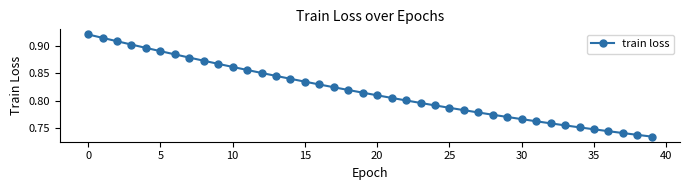

What is the sum of all values?

32.7